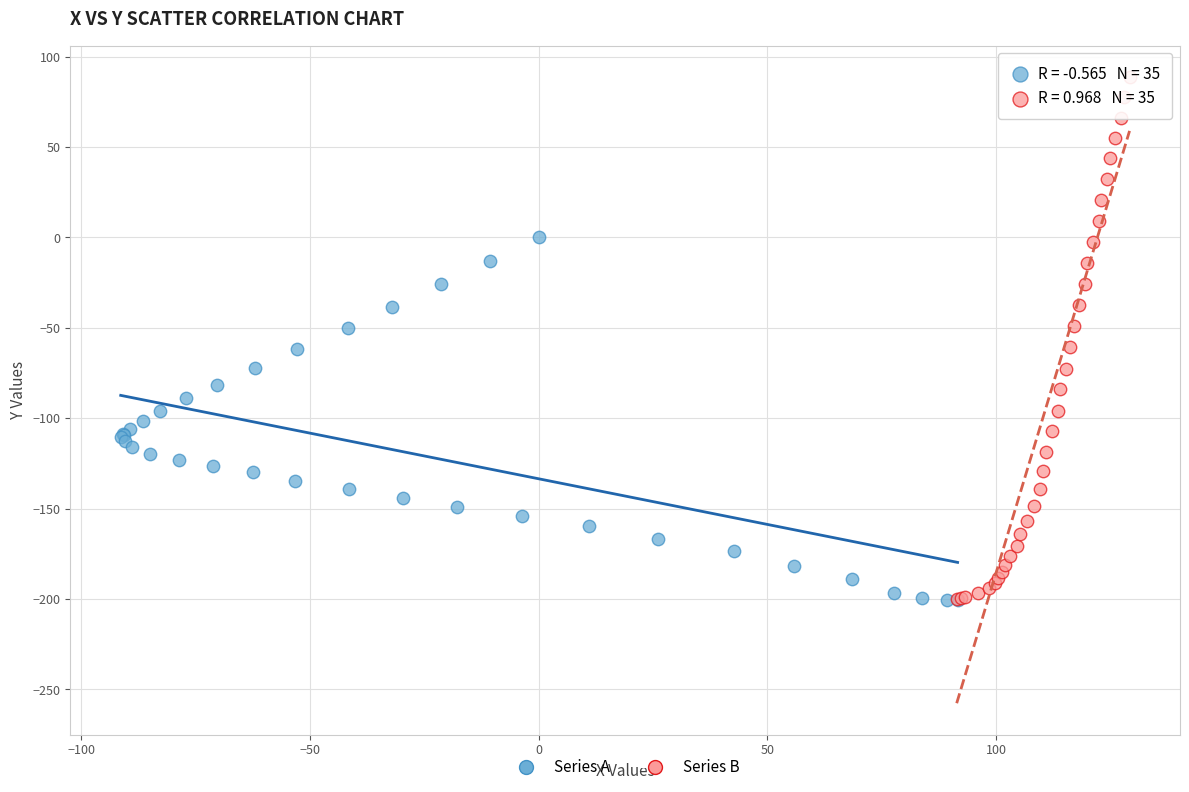

Which series contains the highest Y value?

Series B